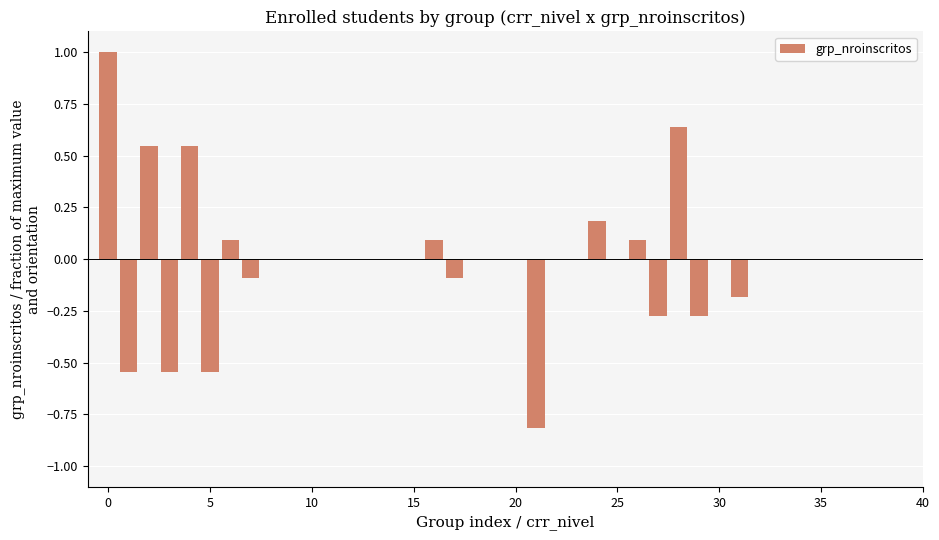

What is the greatest value displayed?

1.0